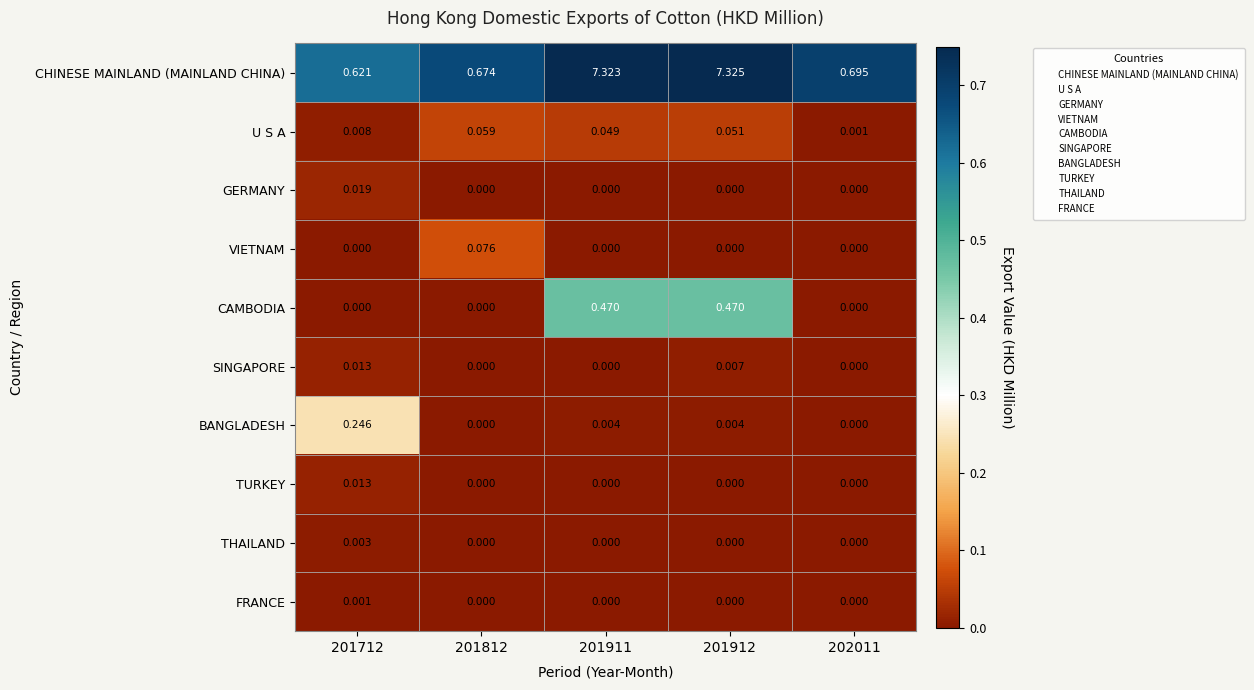

Which series has the largest range (max minus min)?

CHINESE MAINLAND (MAINLAND CHINA)